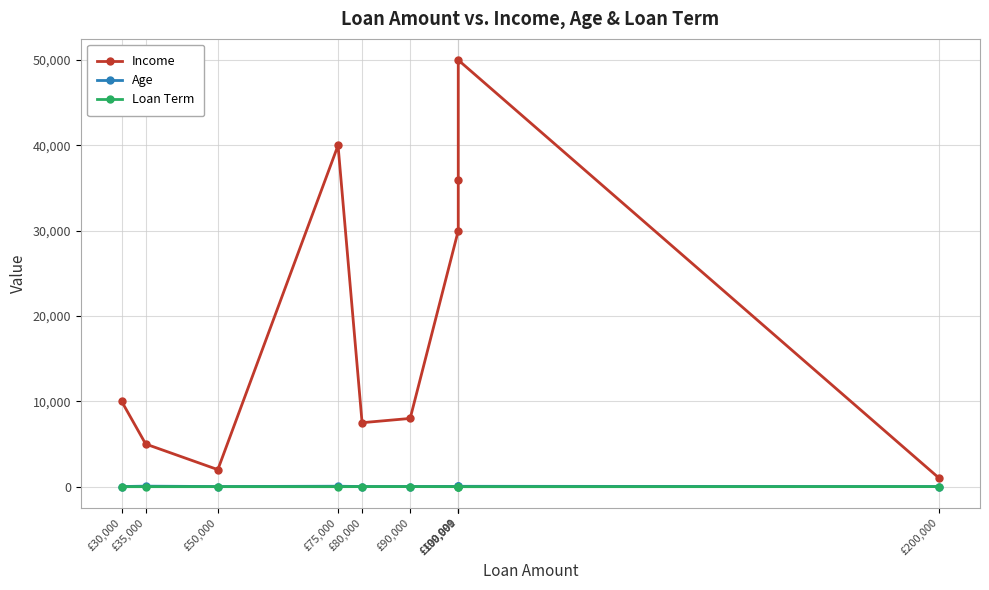

Which series has the largest total across all categories?

Income